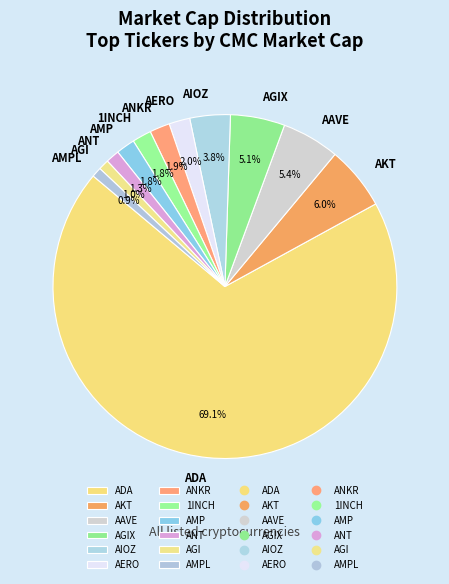

To the nearest percent, what is the difference between the ANKR and AGIX slice percentages?

3%